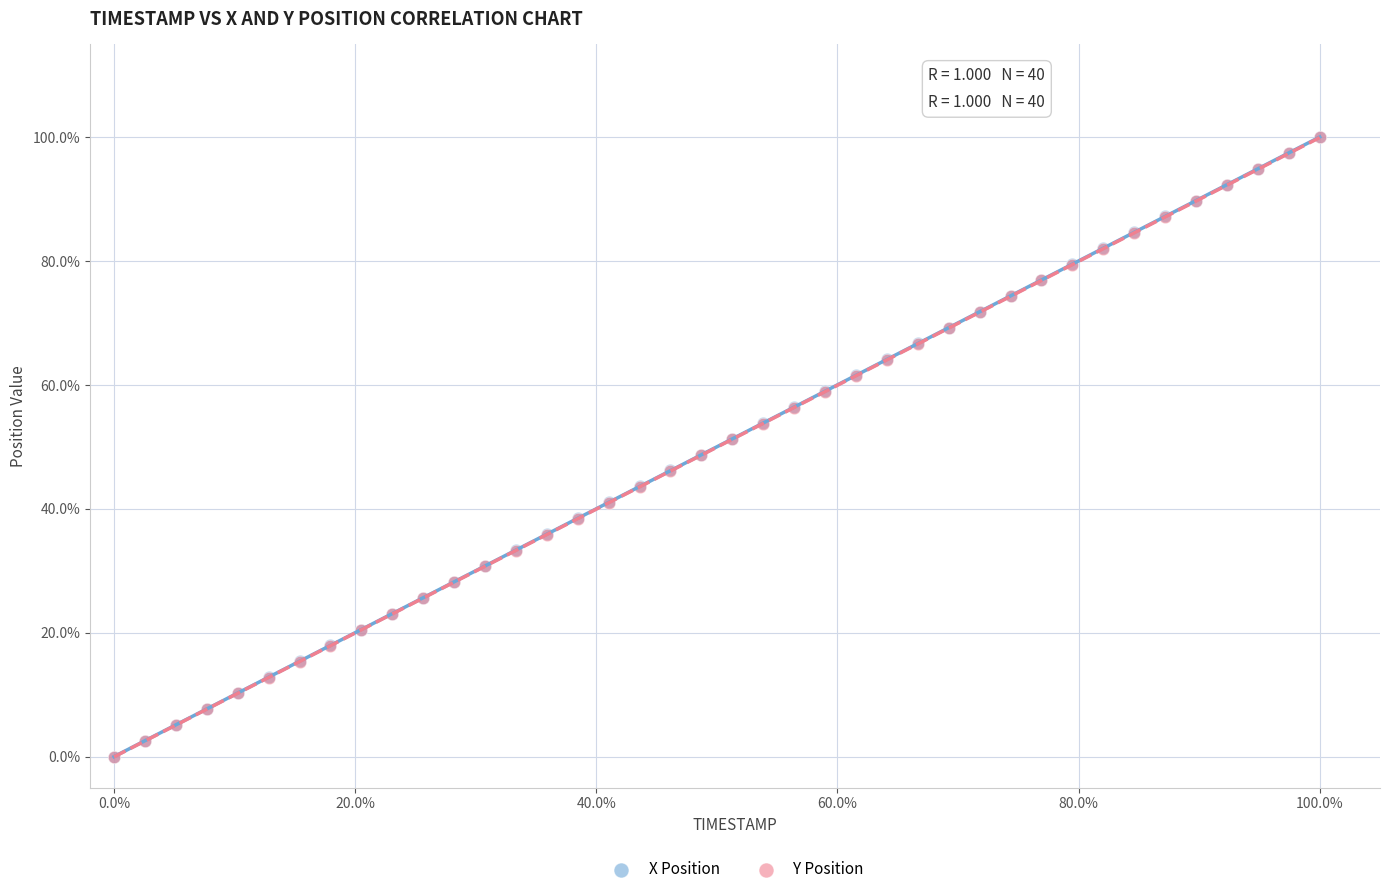

What are all the series names shown in the legend?

X Position, Y Position